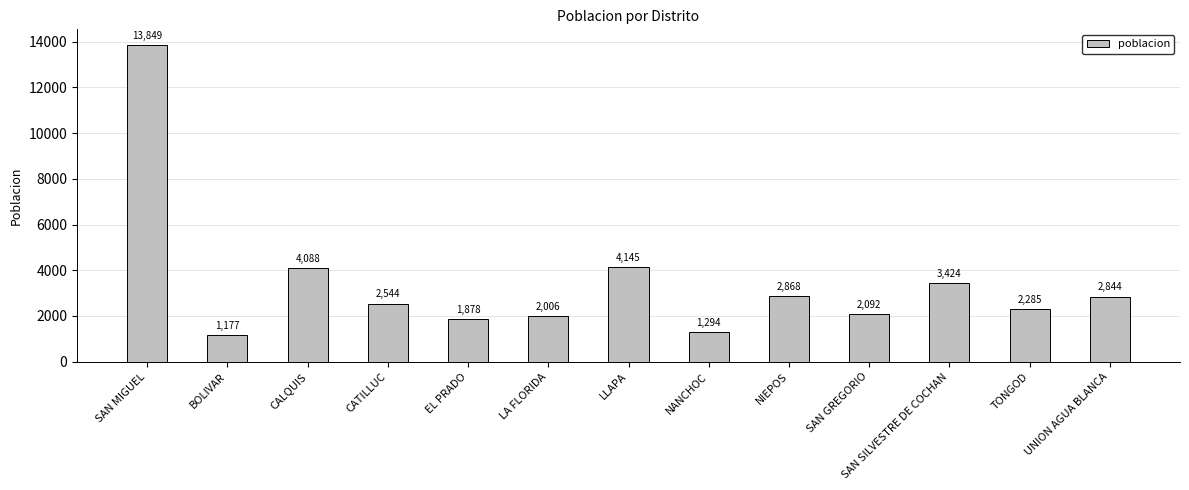

What is the label of the 4th bar from the left?

CATILLUC